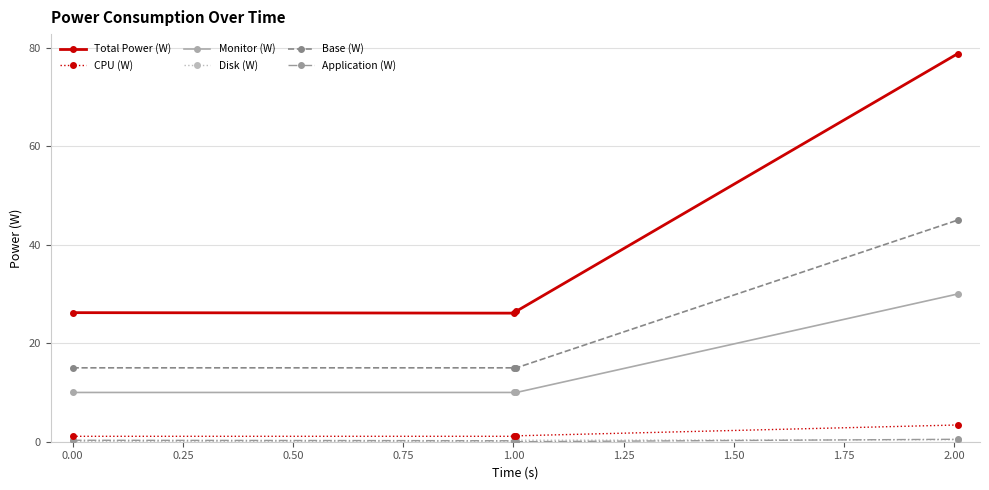

Does the chart have visible grid lines?

Yes